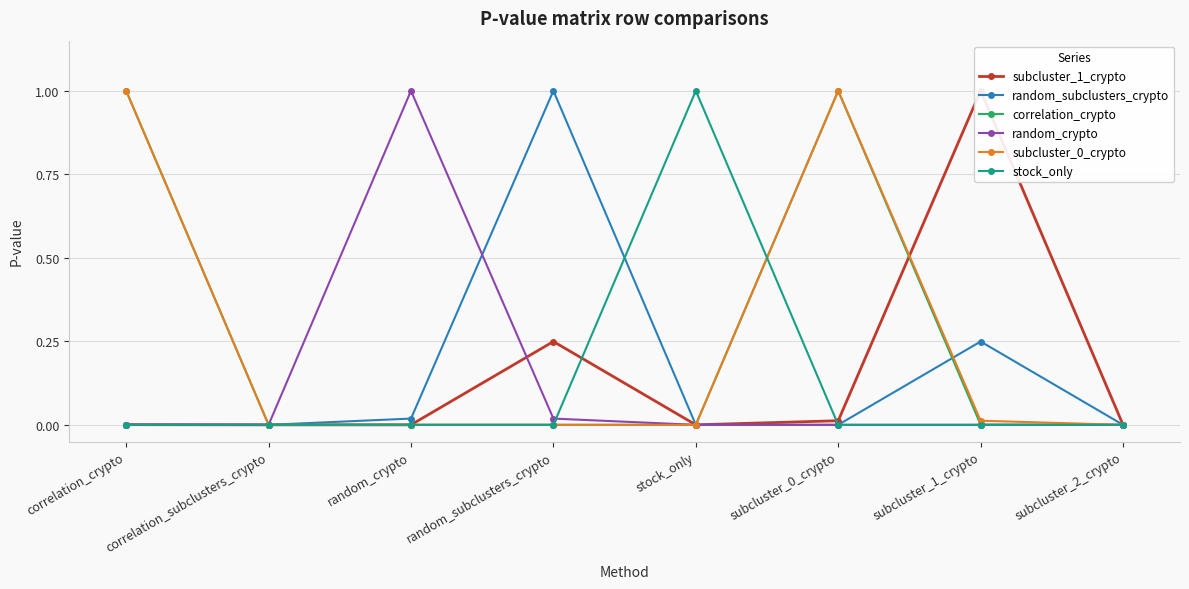

The stock_only series shows 1.0 at stock_only. True or false?

True